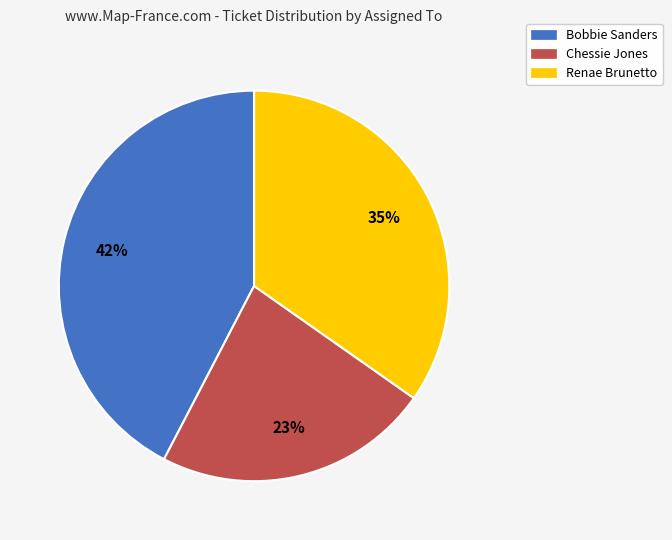

Count the number of slices in the pie.

3